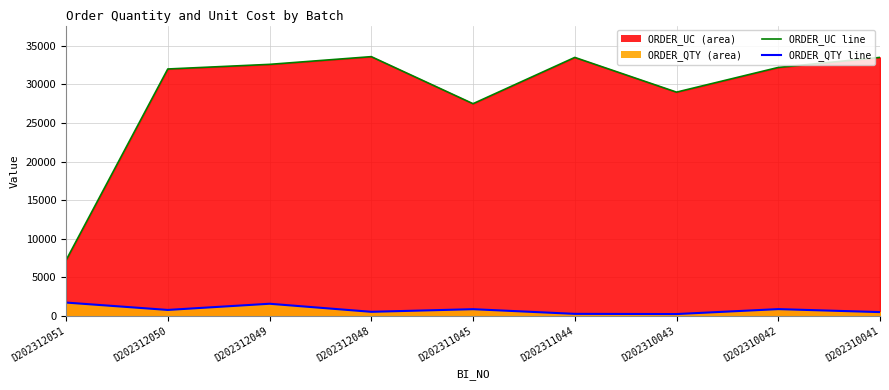

Between D202312050 and D202310043, which series saw the biggest shift?

ORDER_UC line